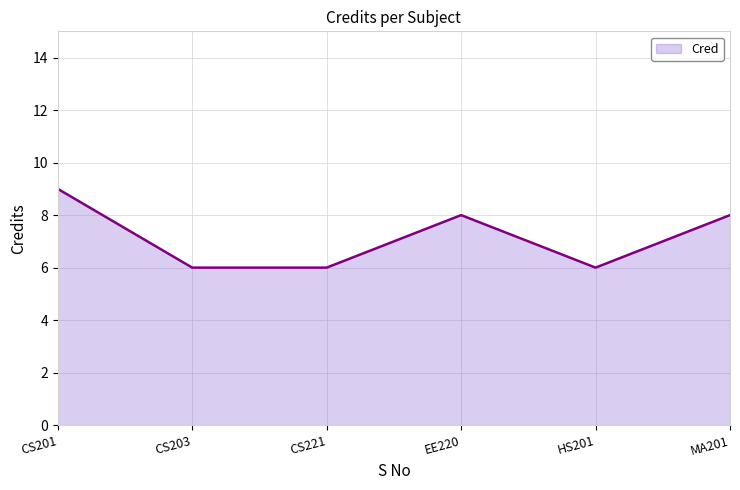

What is the sum of all values?

43